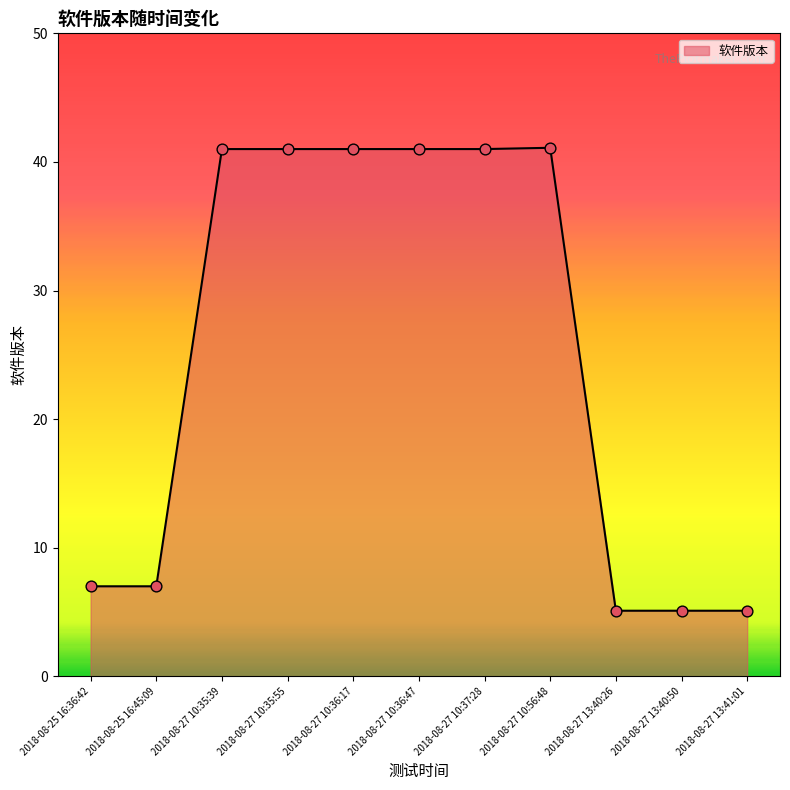

What is the change in value from 2018-08-25 16:36:42 to 2018-08-27 13:40:50?

-1.9